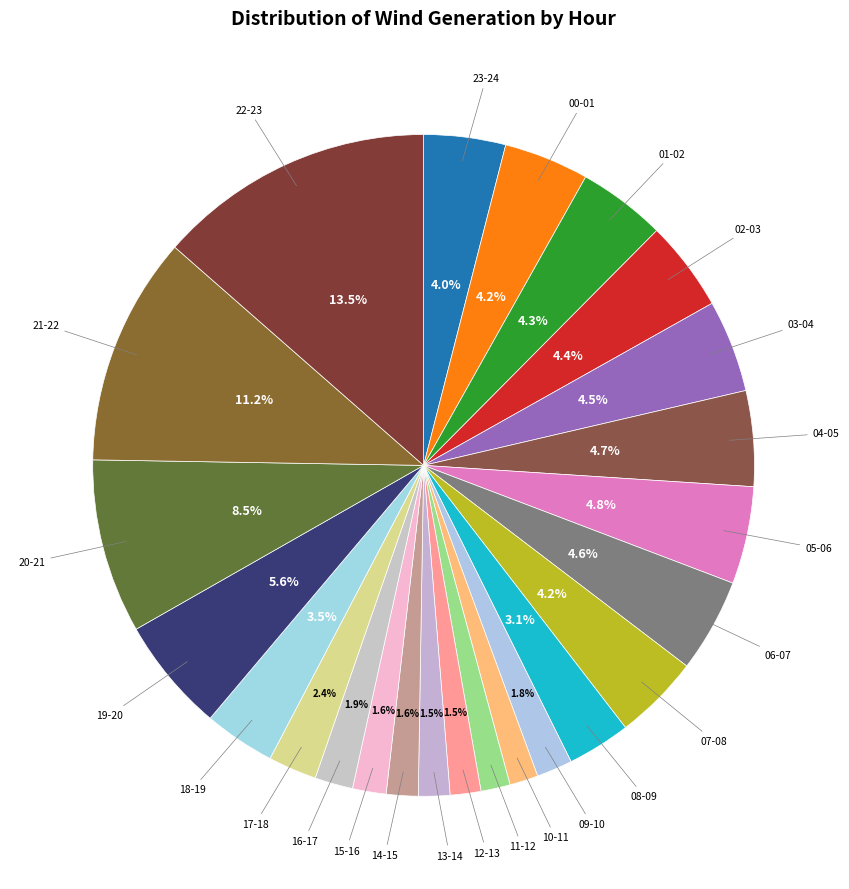

Does any single category account for the majority?

No